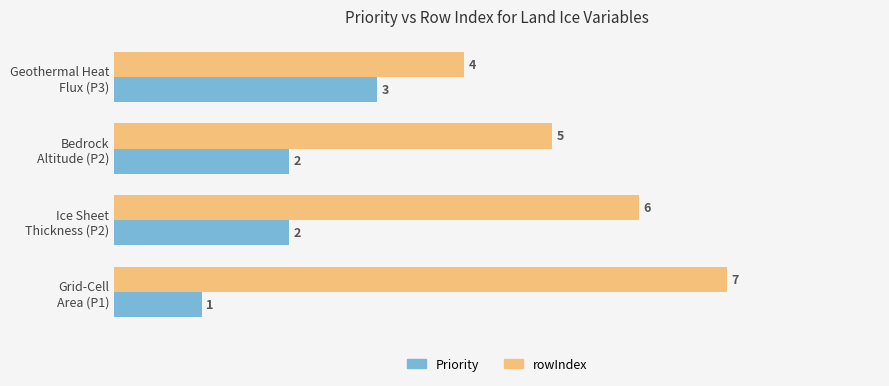

Which series has the largest total across all categories?

rowIndex